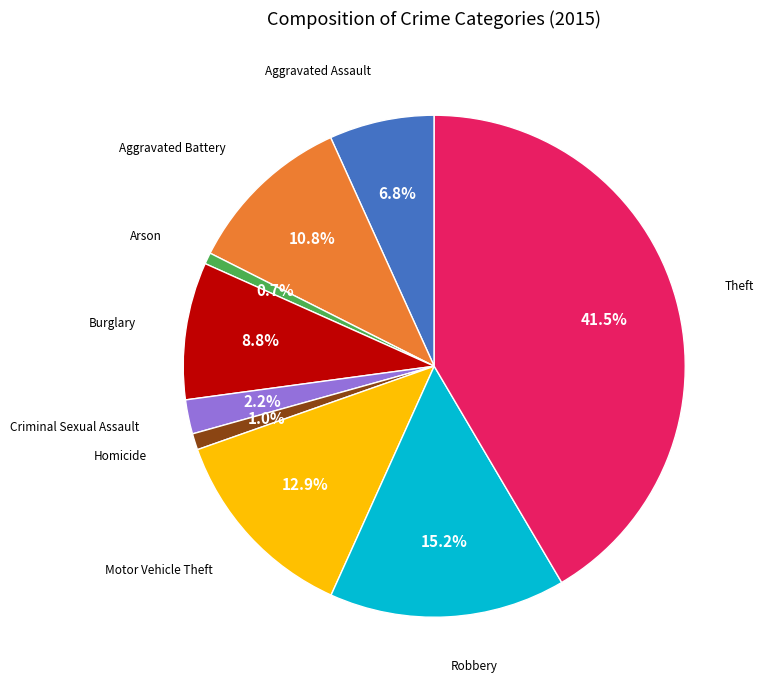

Does any single category account for the majority?

No